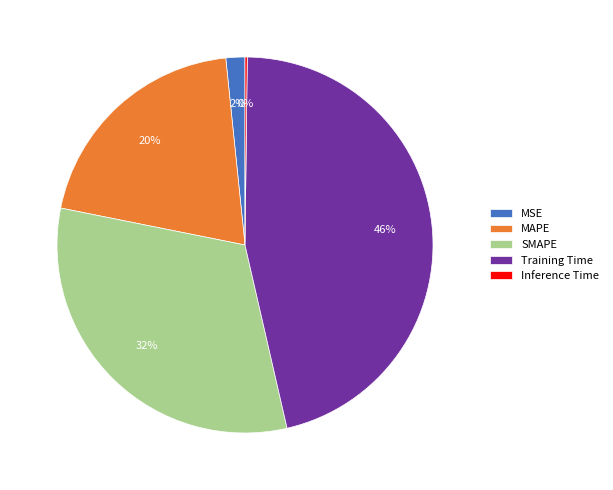

Is the sum of MAPE and Training Time greater than half?

Yes